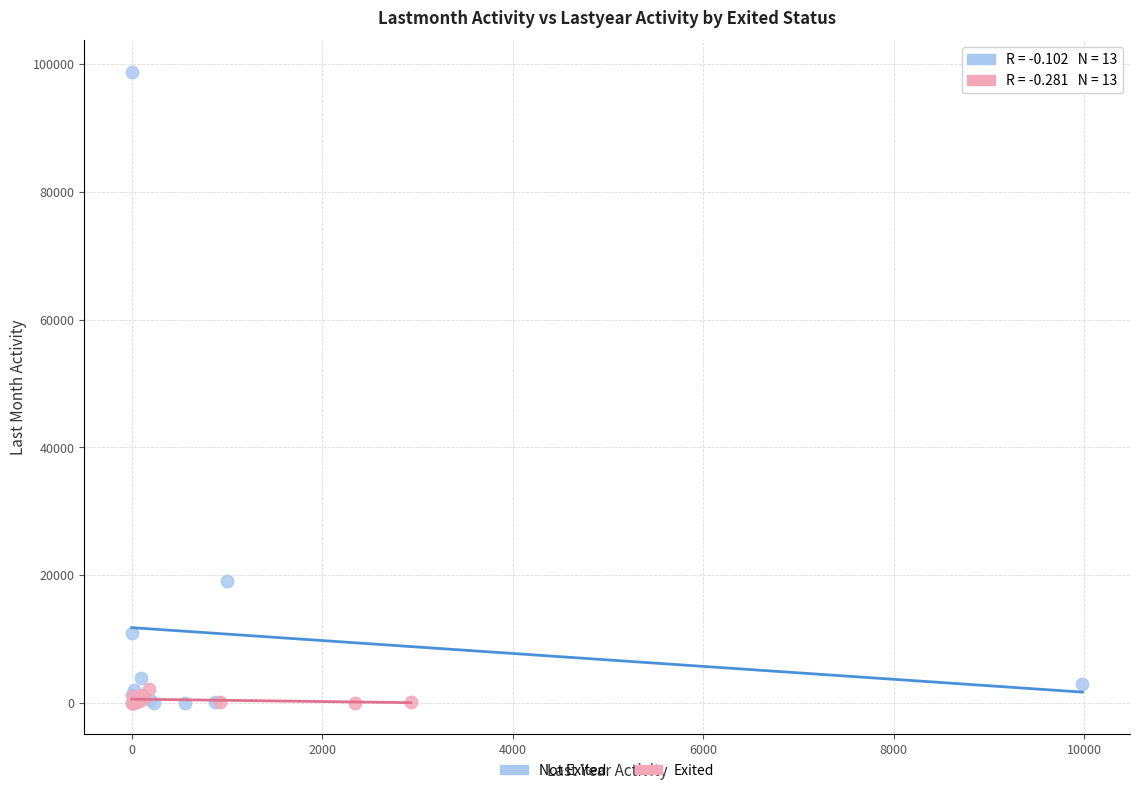

Which series contains the highest Y value?

Not Exited